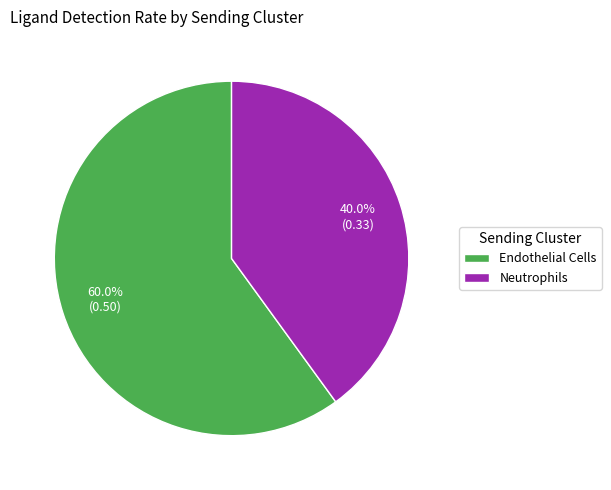

To the nearest percent, what is the combined percentage of Endothelial Cells and Neutrophils?

100%